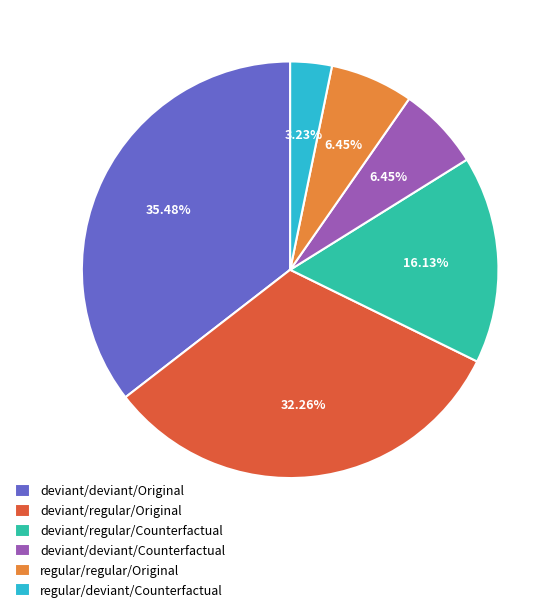

How much of the chart is everything except deviant/regular/Counterfactual?

83.9%